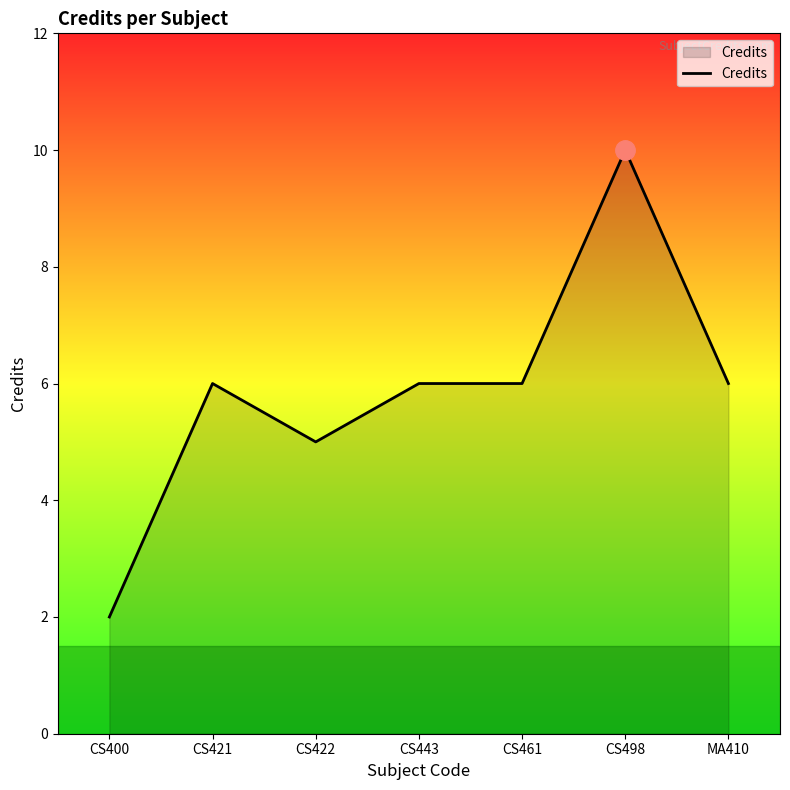

The value at CS443 is 6. True or false?

True